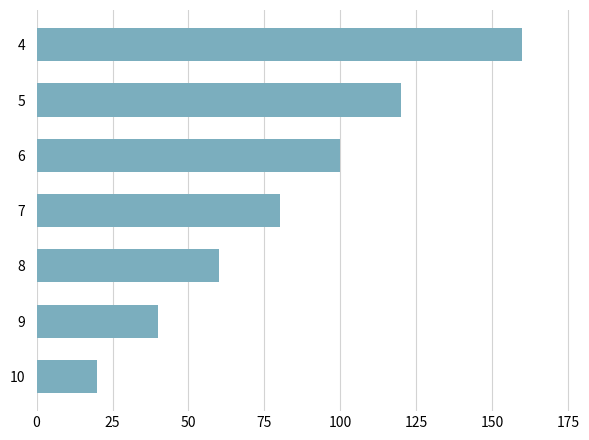

Reading bottom to top, list all the values displayed in this chart.

10=20	9=40	8=60	7=80	6=100	5=120	4=160